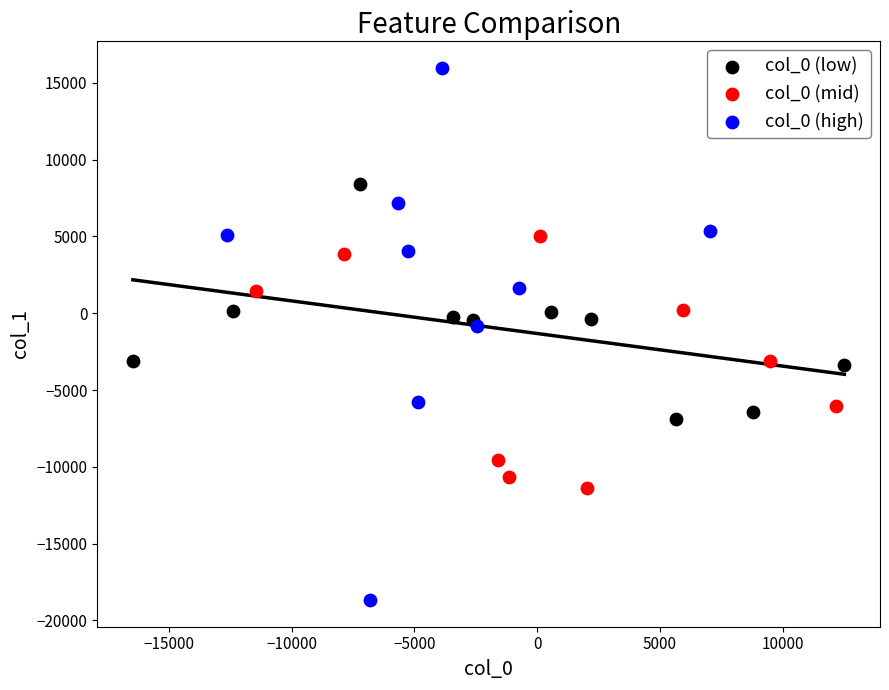

Which series contains the highest Y value?

col_0 (high)